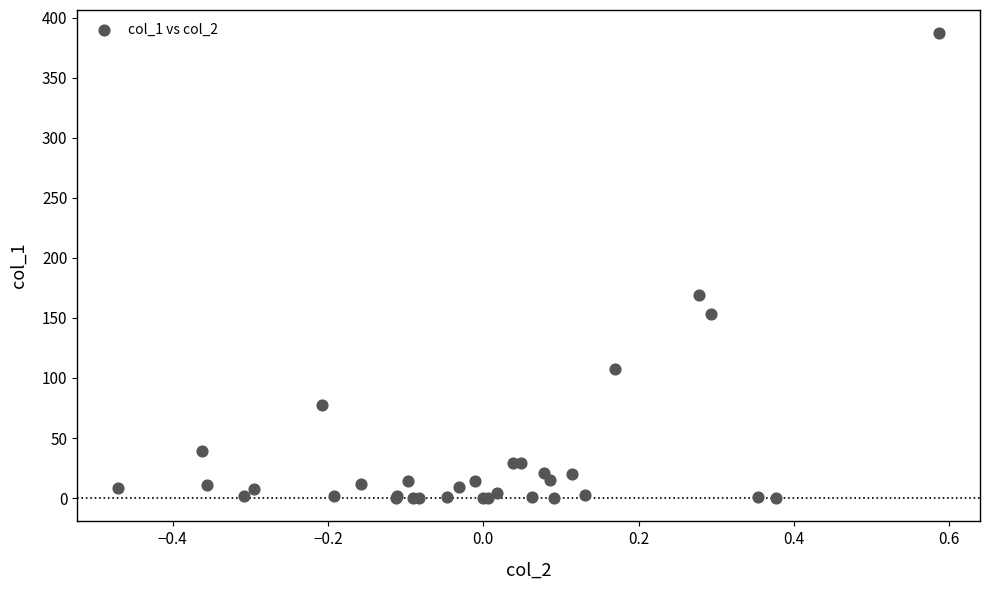

What Y value in the scatter plot is closest to 193?

169.3